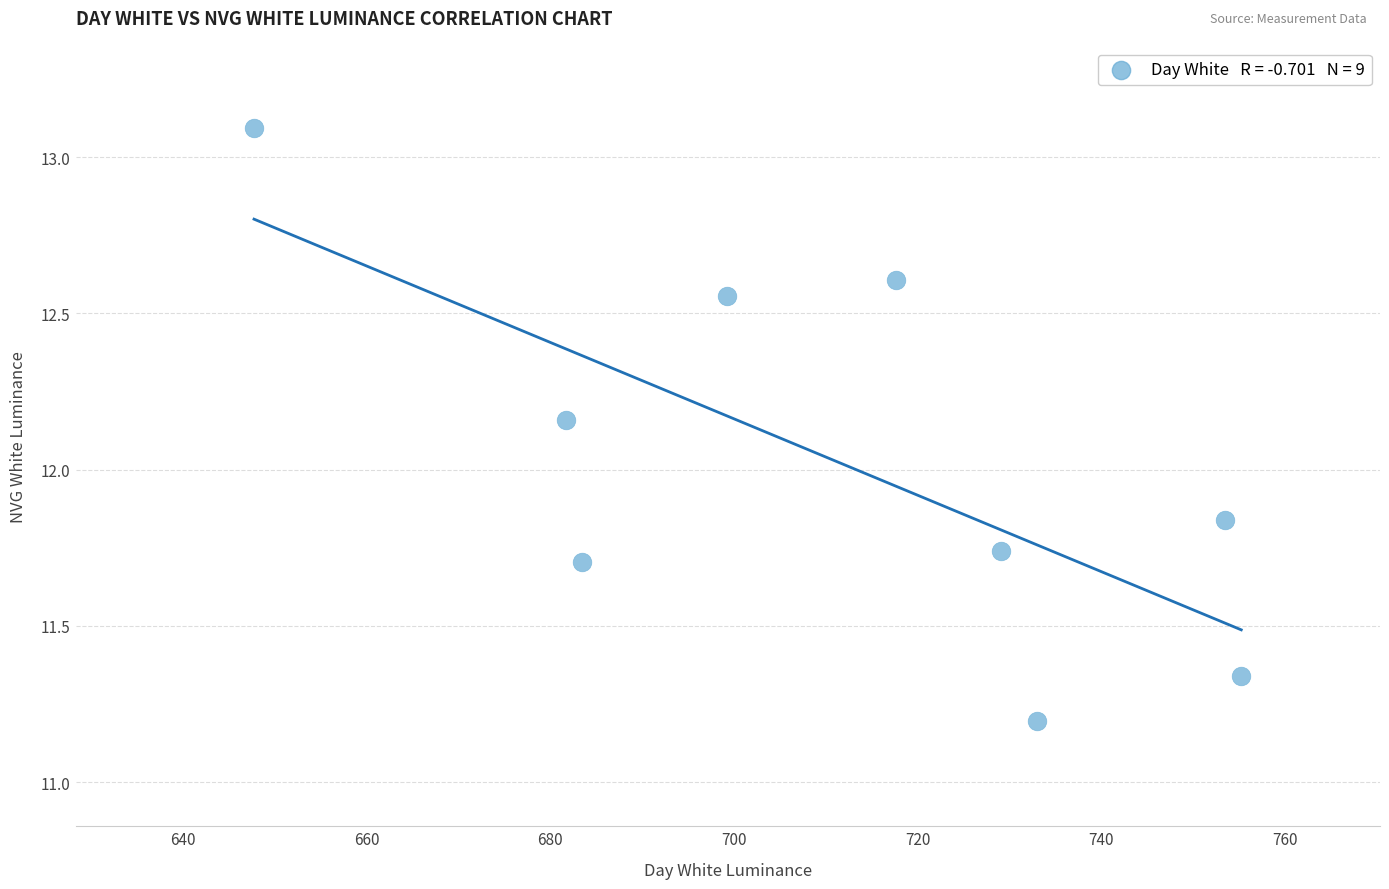

What is the range of Y values (max minus min)?

1.9